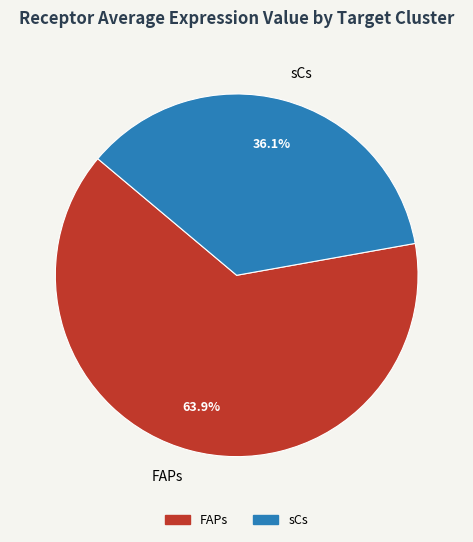

True or false: FAPs accounts for 64% of the total.

True